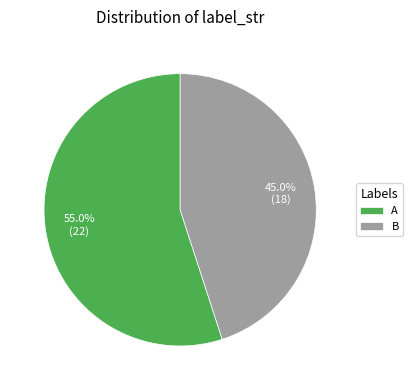

Count the number of slices in the pie.

2